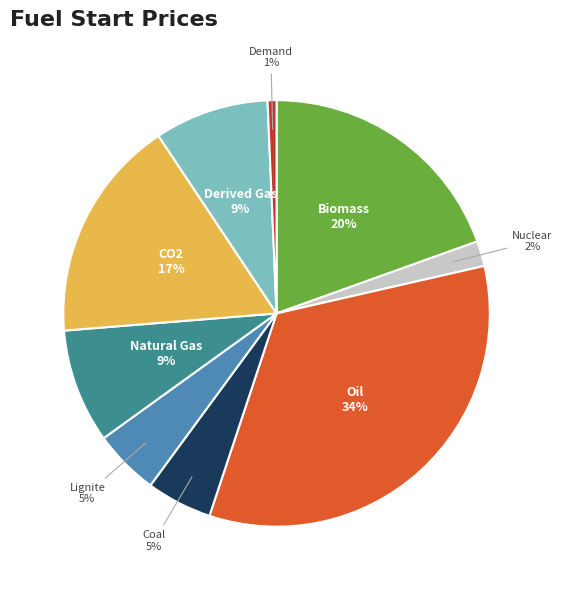

What is the ratio of the value at Biomass to the value at Oil?

0.6